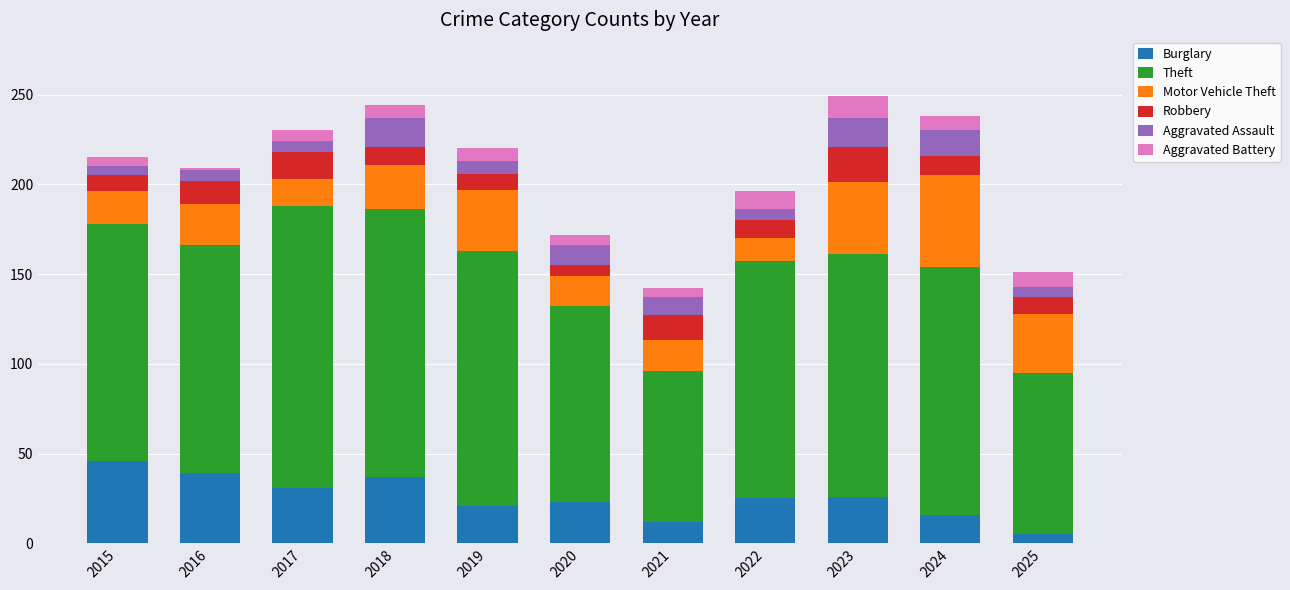

Which category has the highest value in the Burglary series?

2015